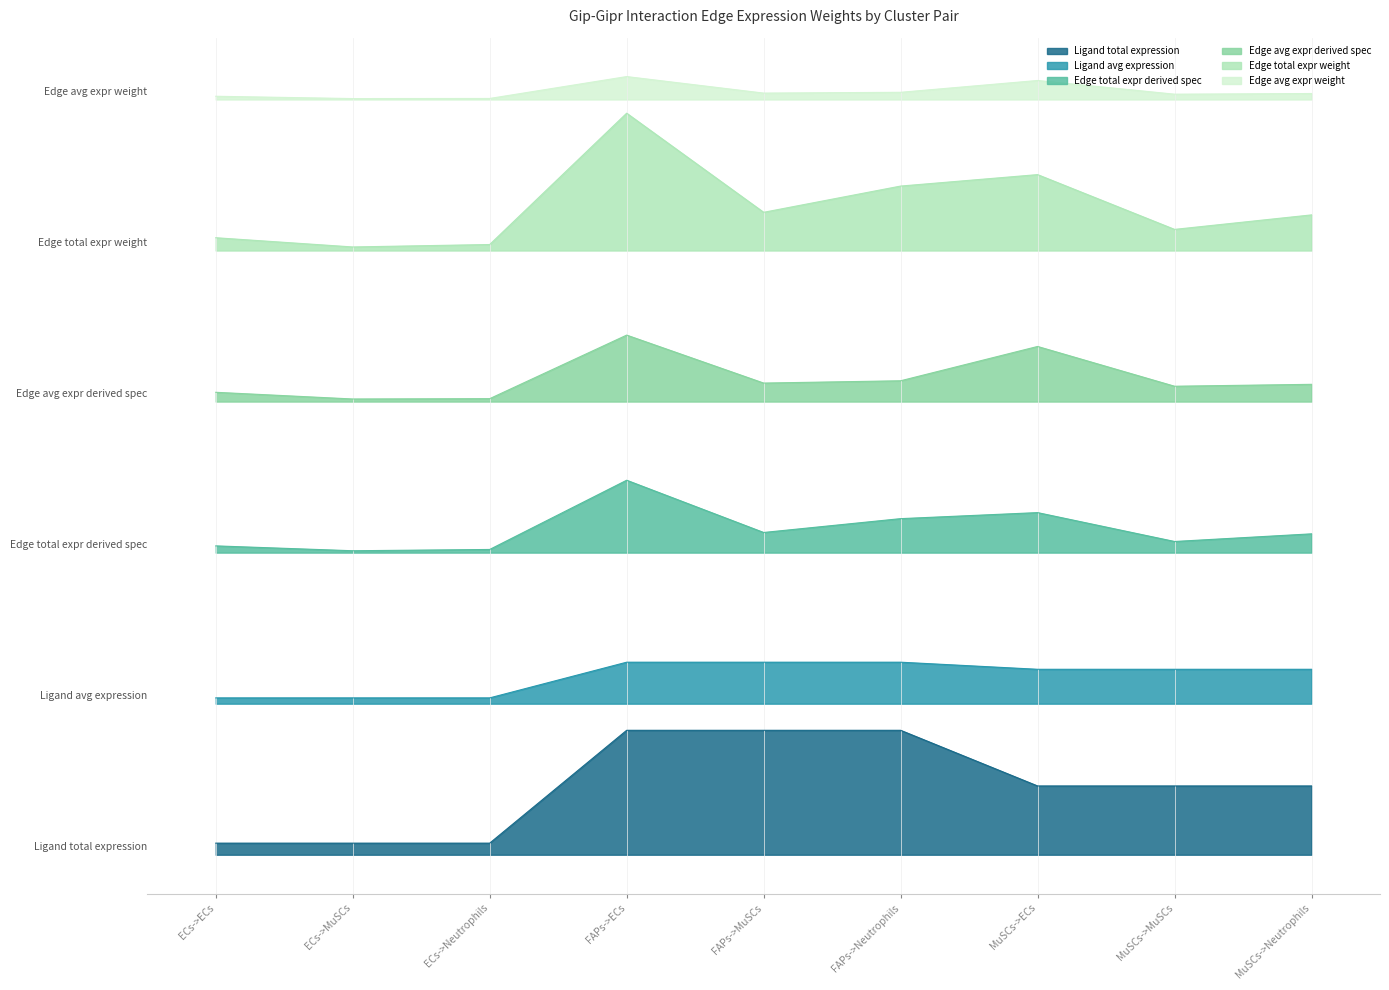

The Ligand avg expression series shows 0.6 at ECs->ECs. True or false?

True